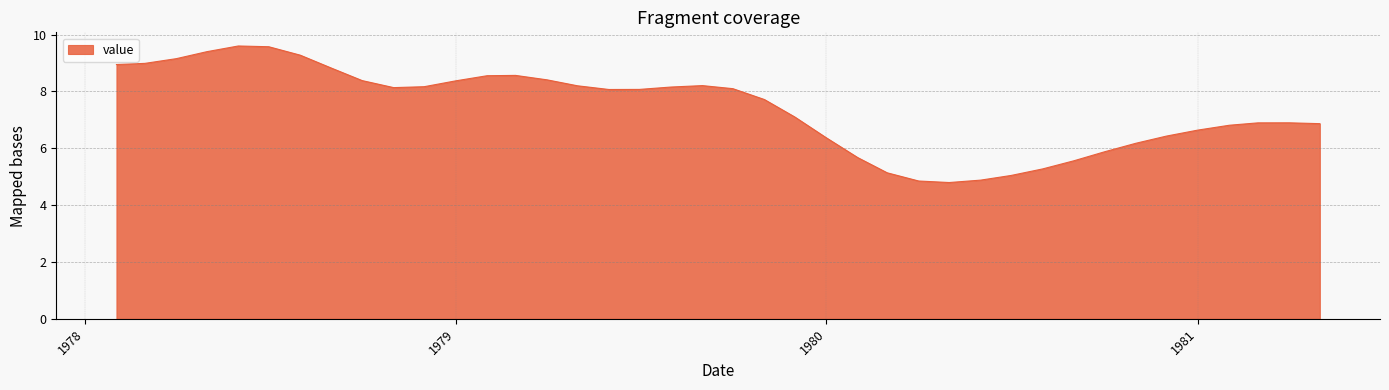

What is the difference between the maximum and minimum values?

4.8